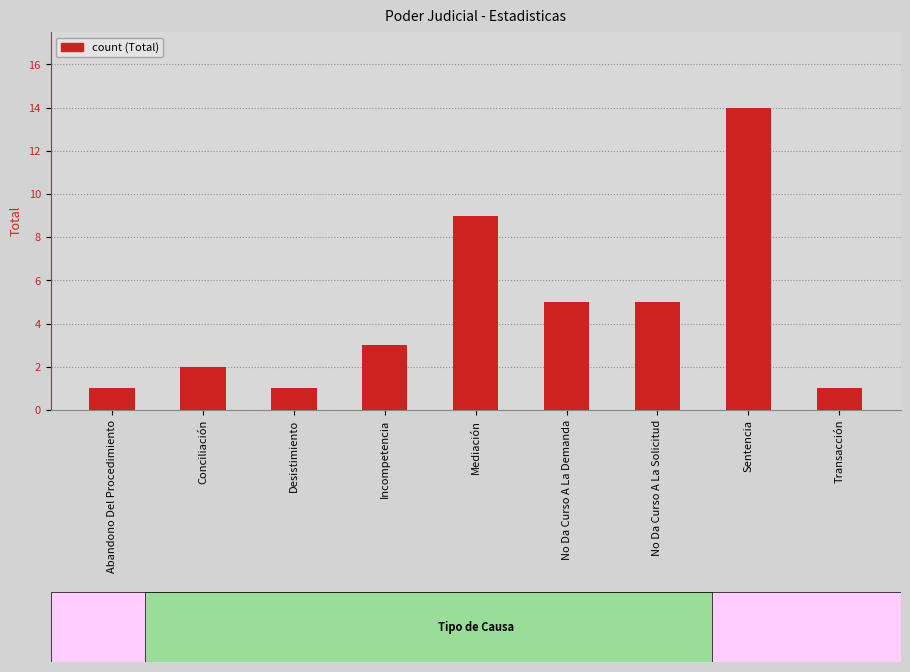

Which has a higher value, Transacción or Incompetencia?

Incompetencia